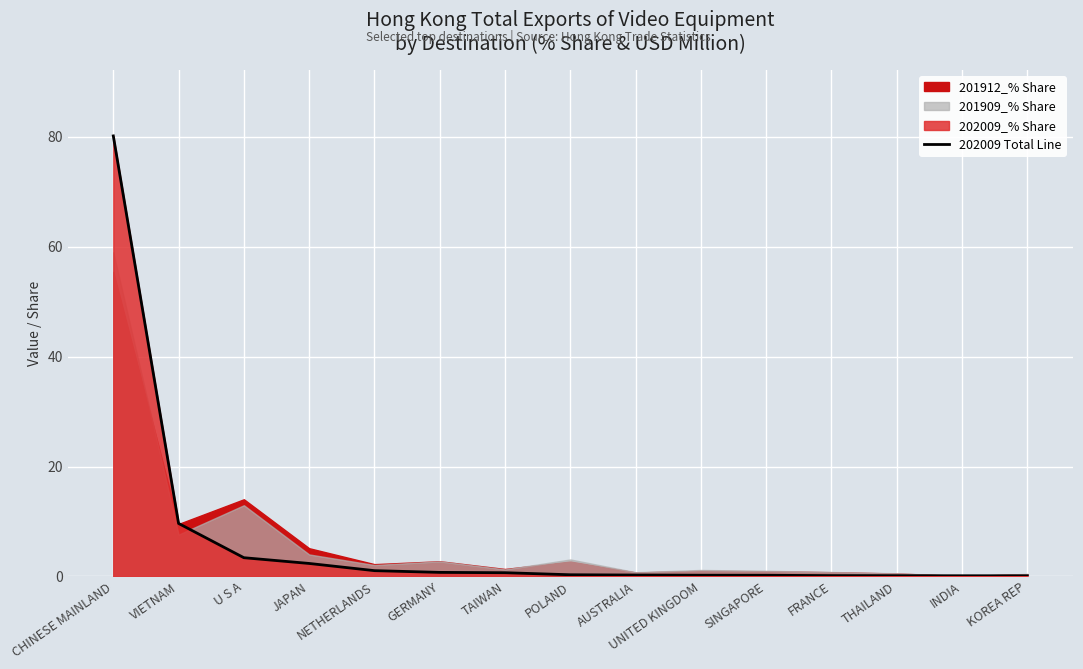

List the labels in order of value, smallest first.

KOREA REP, INDIA, THAILAND, FRANCE, SINGAPORE, UNITED KINGDOM, AUSTRALIA, POLAND, TAIWAN, GERMANY, NETHERLANDS, JAPAN, U S A, VIETNAM, CHINESE MAINLAND